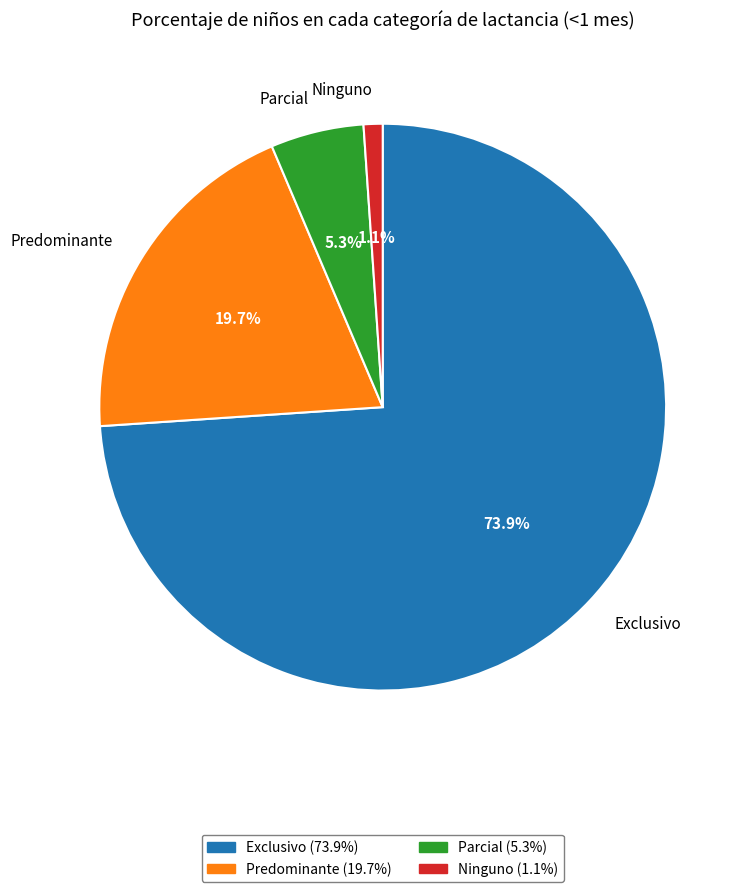

What percentage is the Ninguno slice, to the nearest percent?

1%